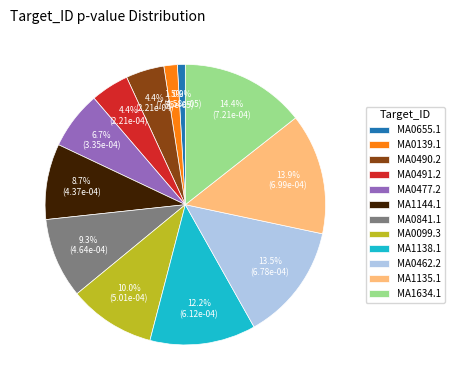

Between MA1138.1 and MA0491.2, which is larger?

MA1138.1